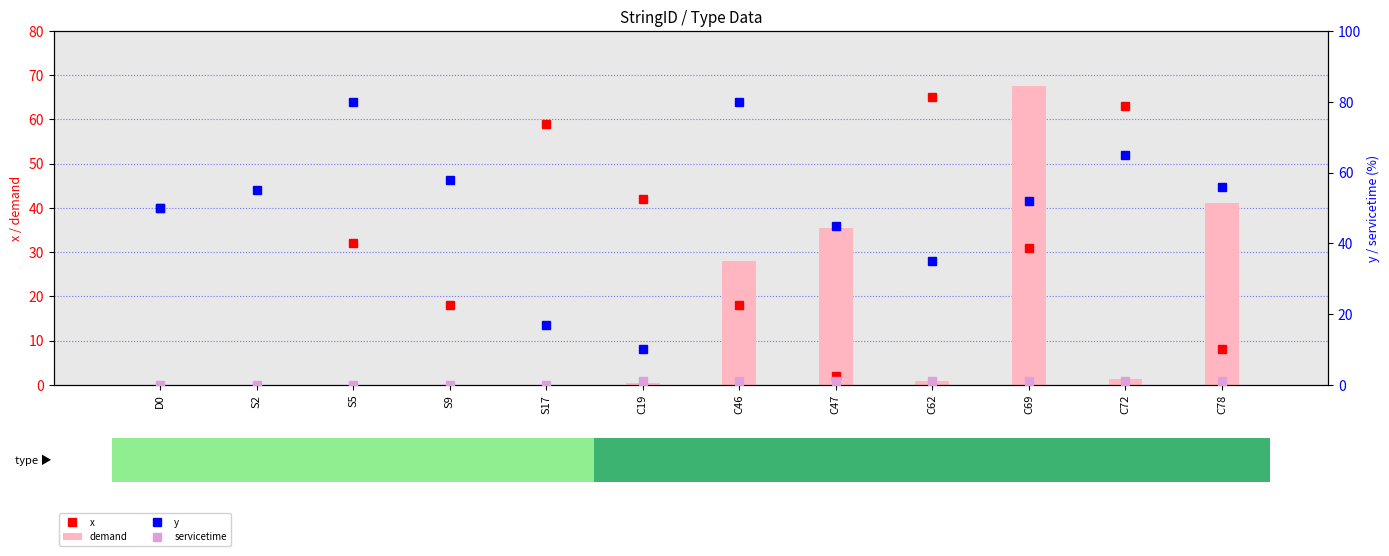

What are all the series names shown in the legend?

x, demand, y, servicetime